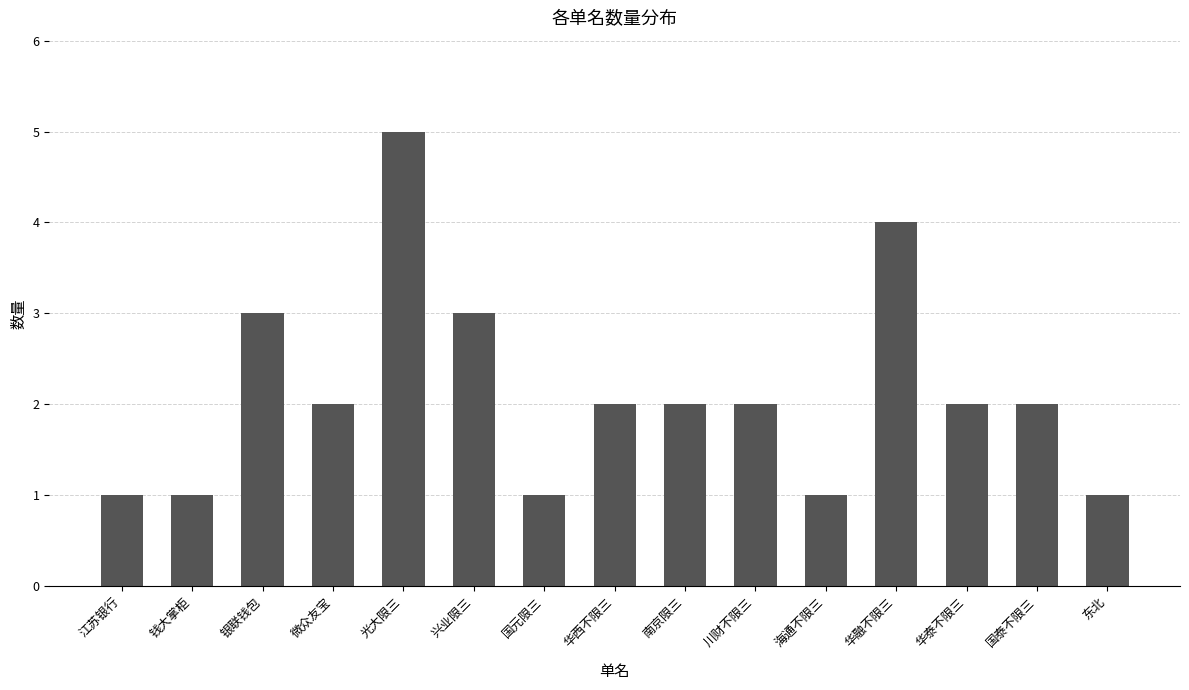

Is it true that the value at 微众友宝 is 2?

True